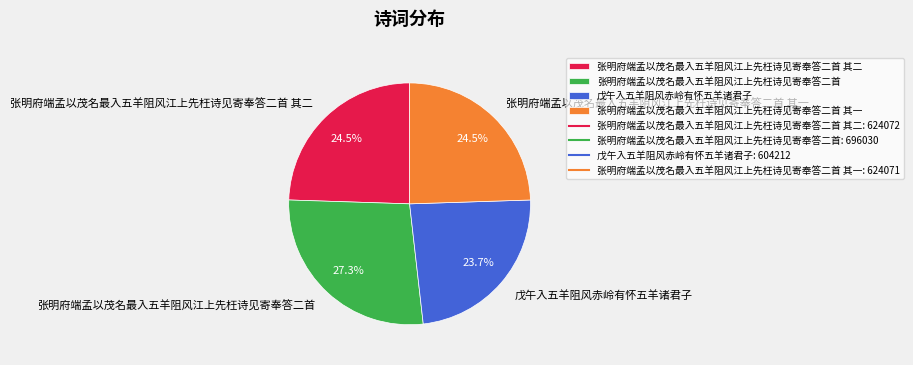

Do 张明府端孟以茂名最入五羊阻风江上先枉诗见寄奉答二首 其二 and 张明府端孟以茂名最入五羊阻风江上先枉诗见寄奉答二首 其一 together represent more than half of the pie?

No